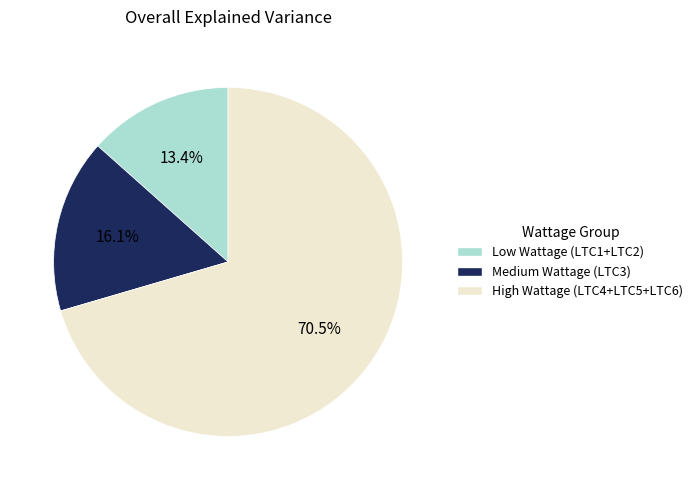

Is there a majority slice in this chart?

Yes